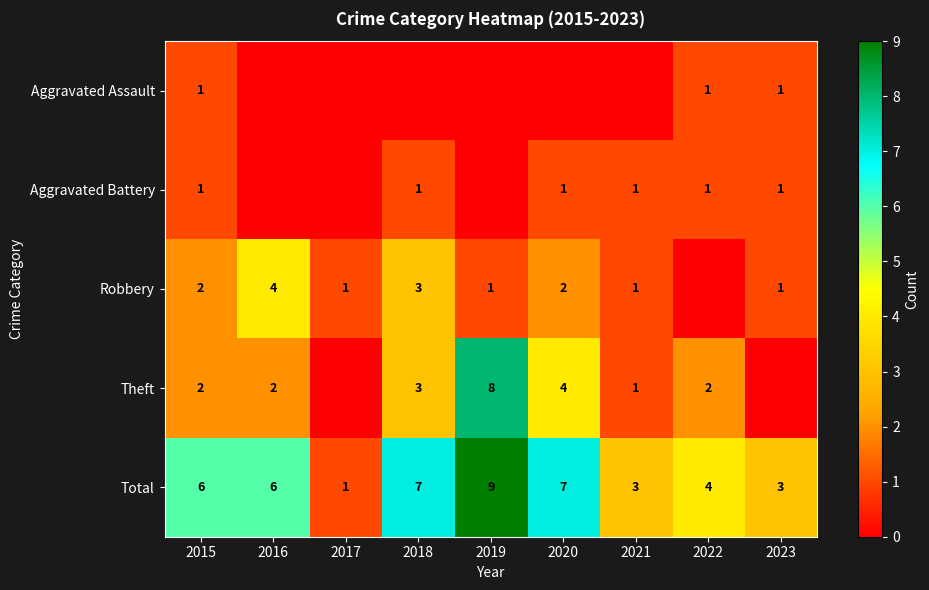

Is the value of Aggravated Assault at 2022 greater than the value of Total at 2015?

No